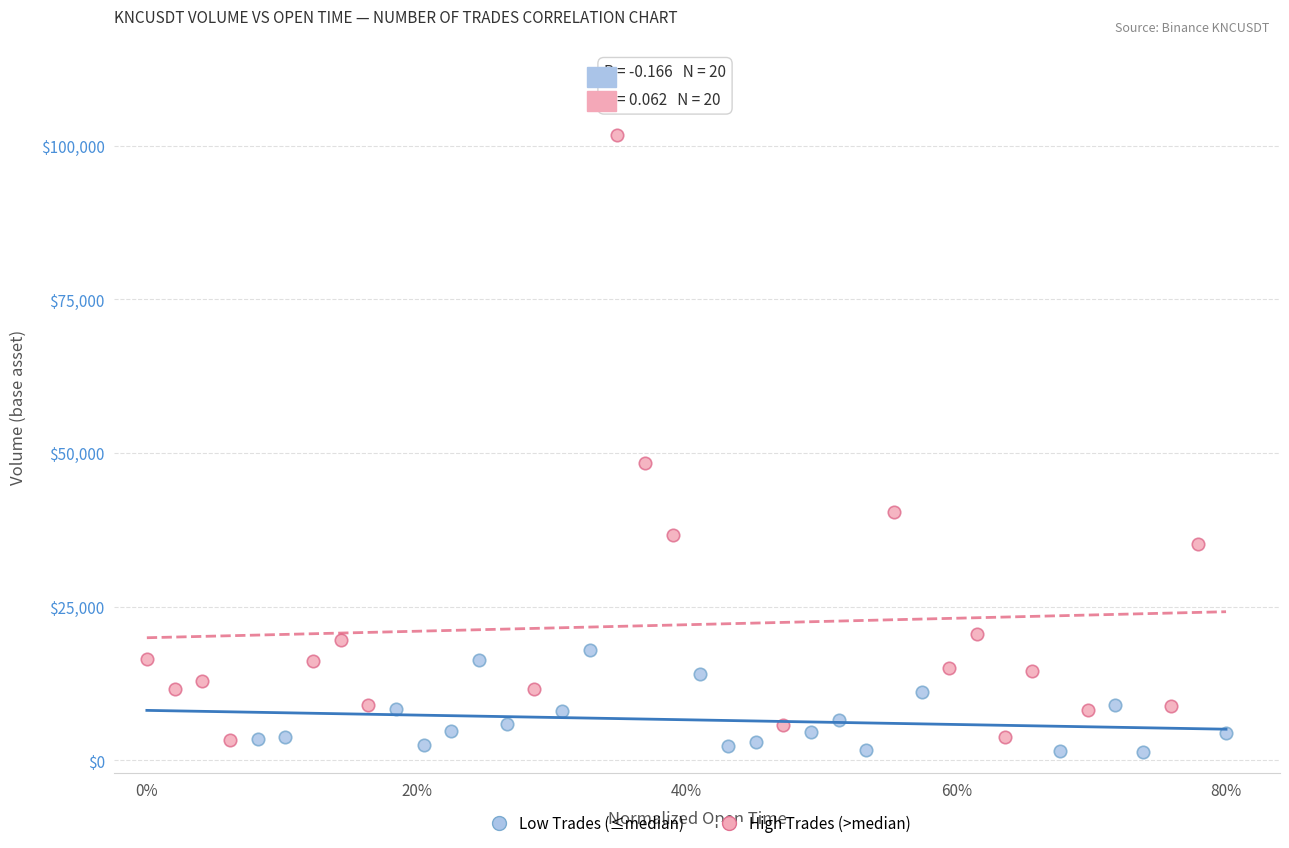

Which series reaches the maximum Y coordinate?

High Trades (>median)